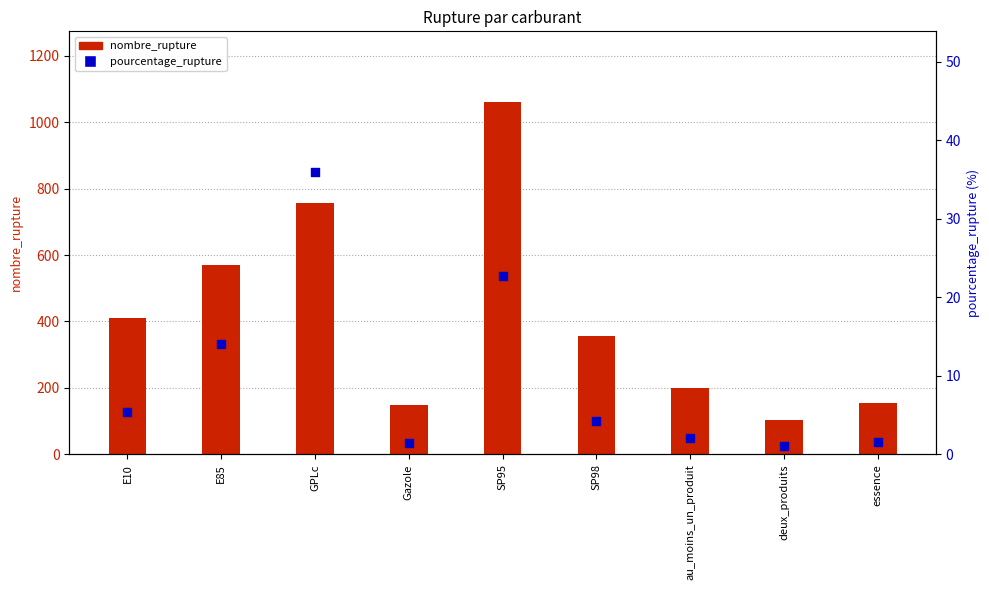

Which series contains the lowest Y value?

pourcentage_rupture